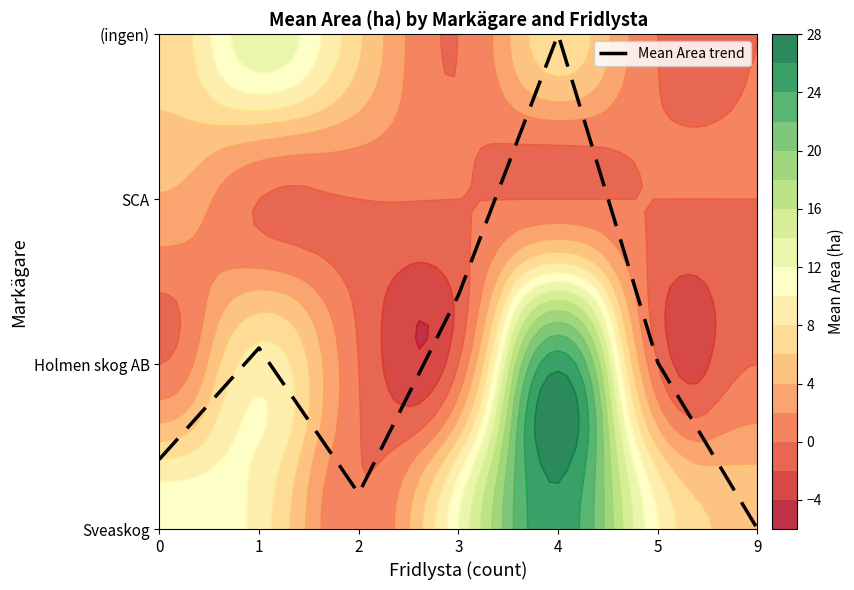

Rank the categories by value from highest to lowest.

4, 3, 1, 5, 0, 2, 9